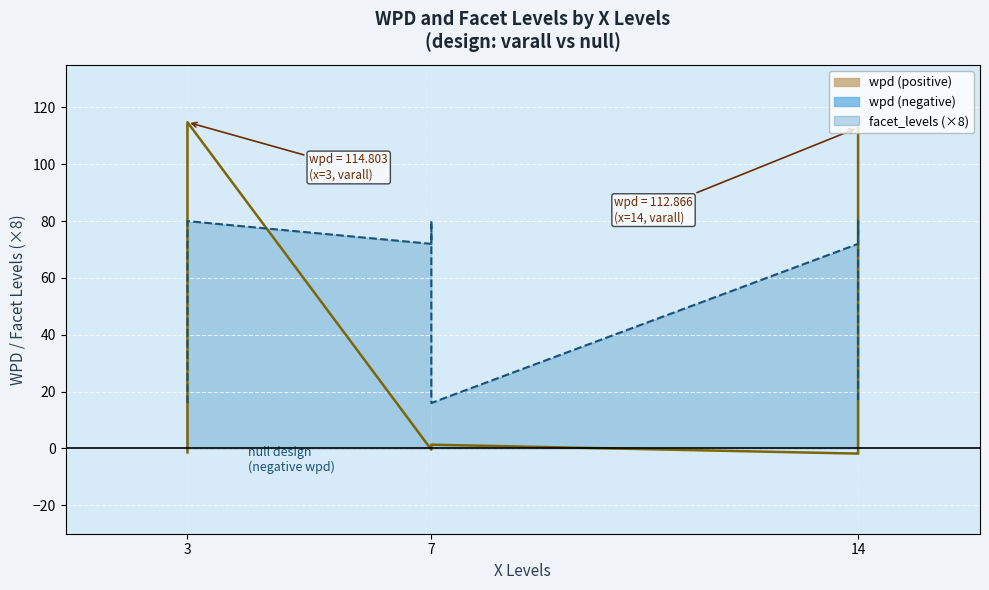

What is the value of the facet_levels point at the 6th from the left?

9.0